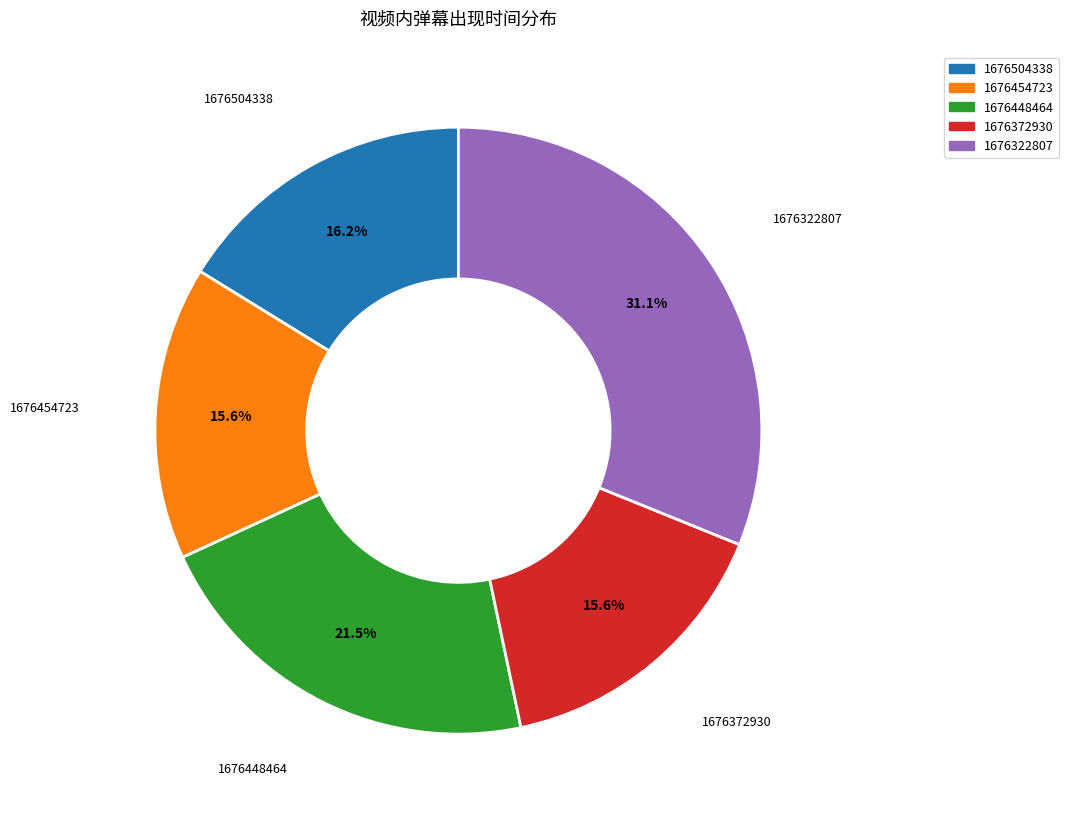

Which category has the biggest portion of the pie?

1676322807